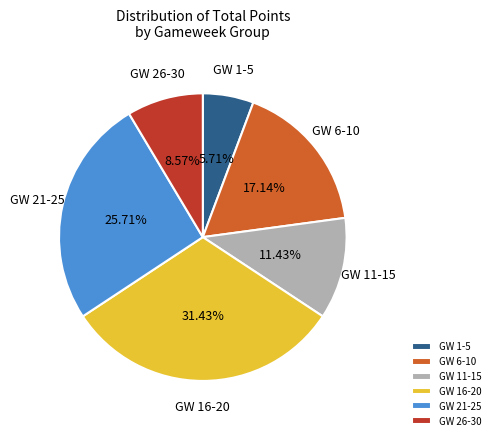

Which category has the smallest portion of the pie?

GW 1-5